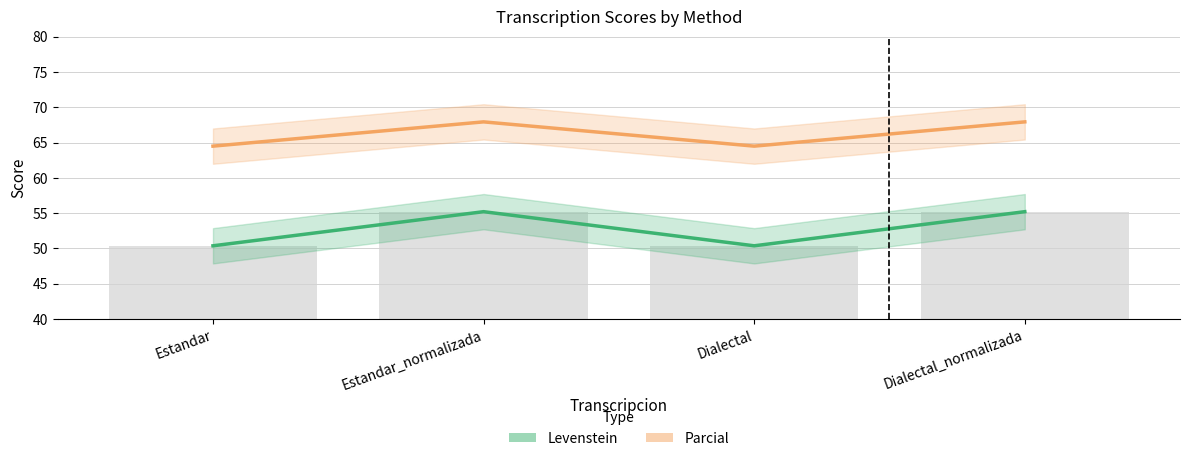

True or false: Parcial has a value of 38.6 at Estandar_normalizada.

False